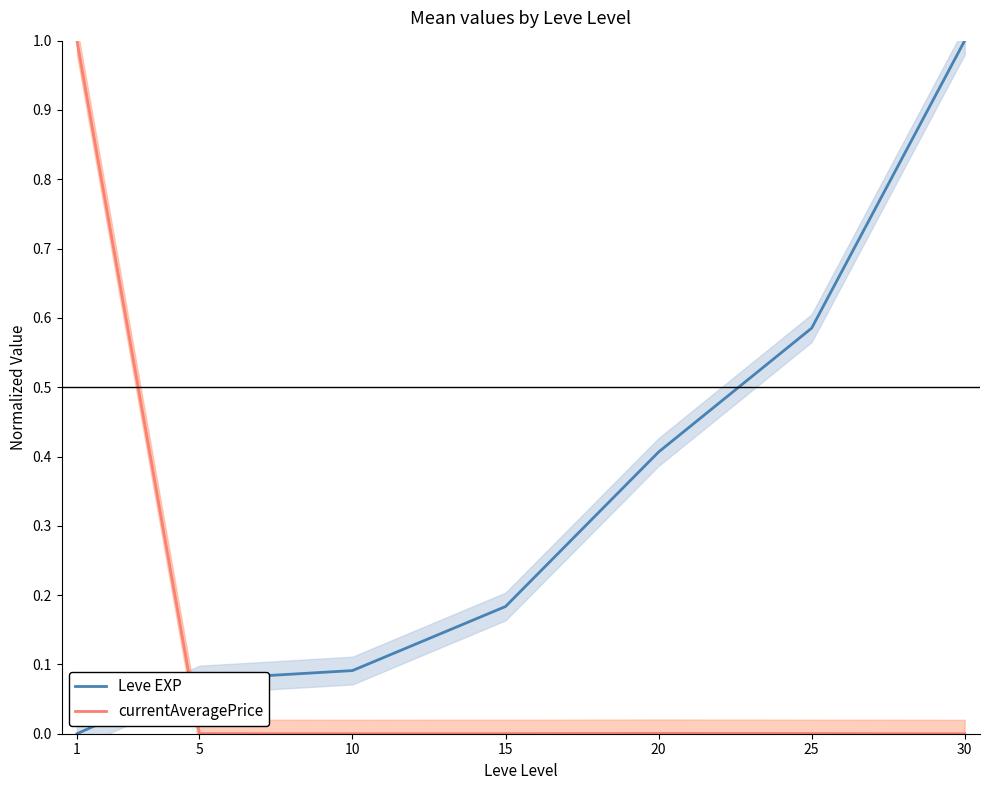

Reading right to left, what are all the values shown in this chart?

Leve EXP: 1.0	0.6	0.4	0.2	0.1	0.1	0.0
currentAveragePrice: 0.0	0.0	0.0	0.0	0.0	0.0	1.0